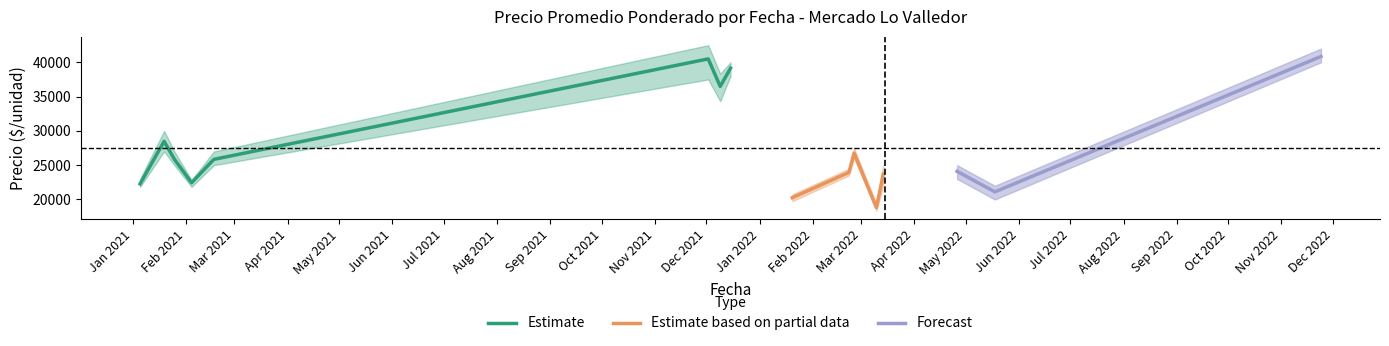

How many lines are shown in the chart?

3